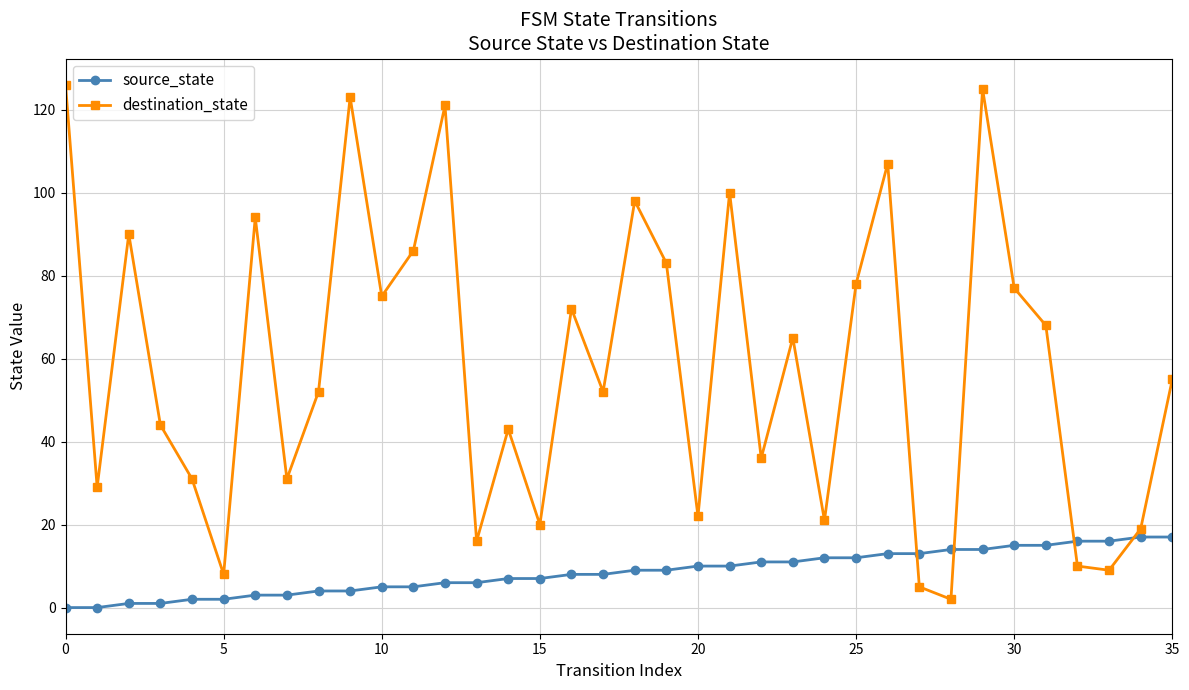

What is the average value of the destination_state series?

58